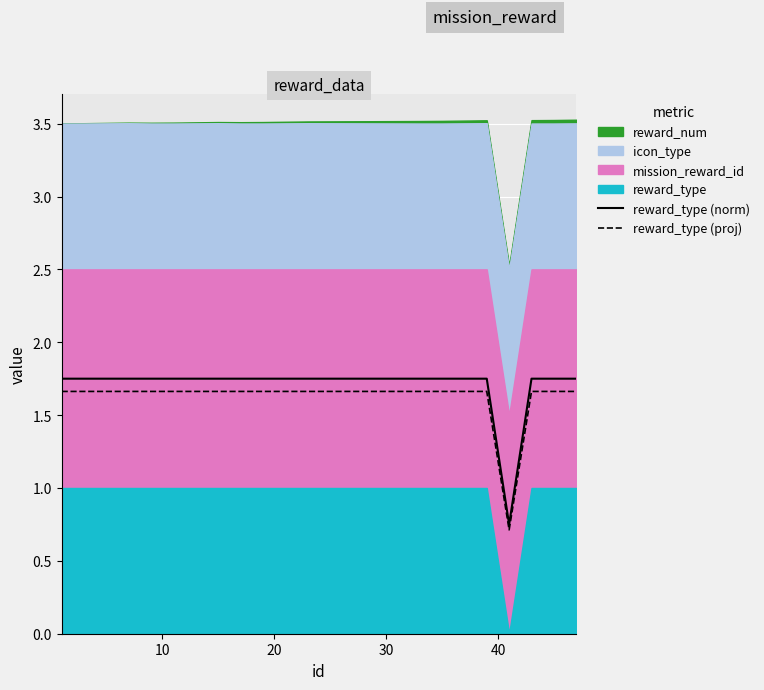

What is the minimum value for reward_type (proj)?

0.7